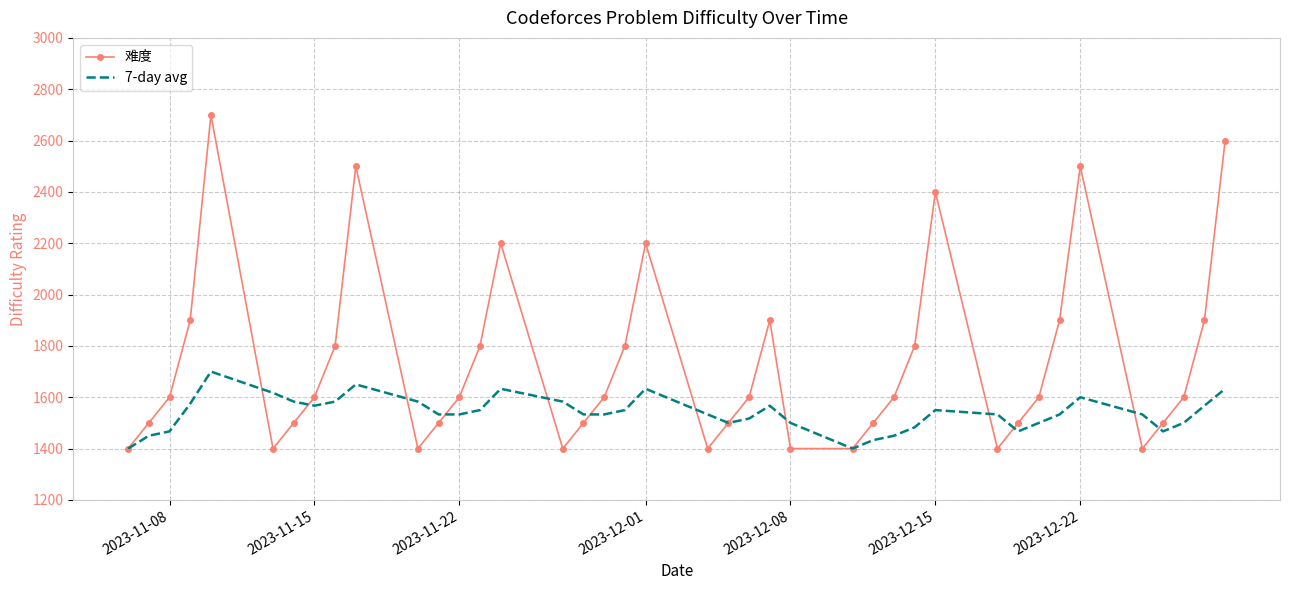

Which series has the largest total across all categories?

难度